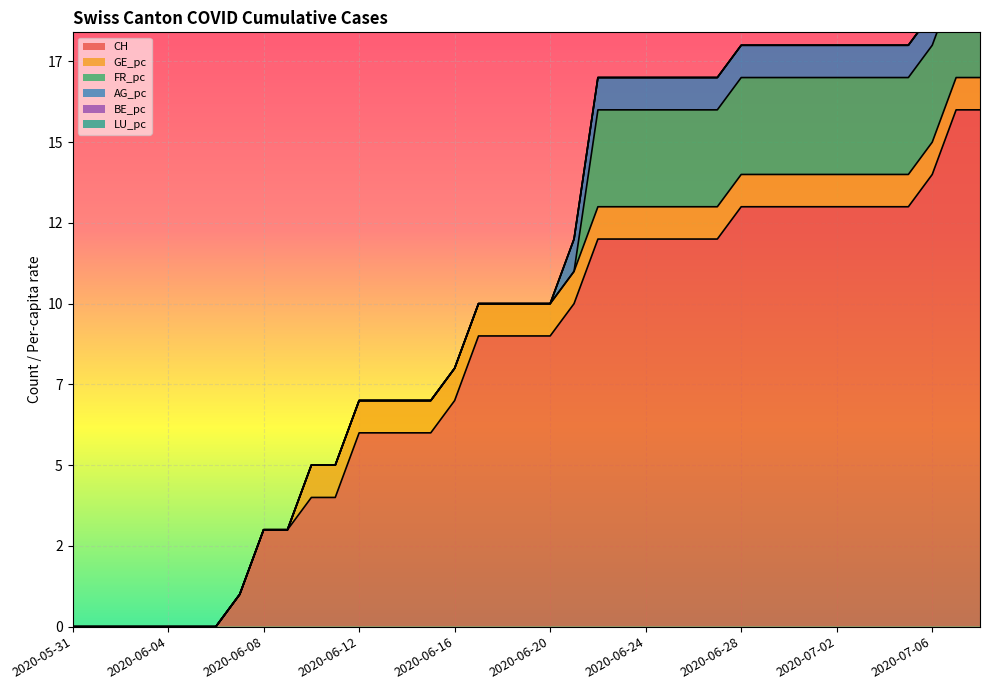

Reading left to right, what are all the values shown in this chart?

CH: 2020-05-31=0	2020-06-01=0	2020-06-02=0	2020-06-03=0	2020-06-04=0	2020-06-05=0	2020-06-06=0	2020-06-07=1	2020-06-08=3	2020-06-09=3	2020-06-10=4	2020-06-11=4	2020-06-12=6	2020-06-13=6	2020-06-14=6	2020-06-15=6	2020-06-16=7	2020-06-17=9	2020-06-18=9	2020-06-19=9	2020-06-20=9	2020-06-21=10	2020-06-22=12	2020-06-23=12	2020-06-24=12	2020-06-25=12	2020-06-26=12	2020-06-27=12	2020-06-28=13	2020-06-29=13	2020-06-30=13	2020-07-01=13	2020-07-02=13	2020-07-03=13	2020-07-04=13	2020-07-05=13	2020-07-06=14	2020-07-07=16	2020-07-08=16
GE_pc: 2020-05-31=0	2020-06-01=0	2020-06-02=0	2020-06-03=0	2020-06-04=0	2020-06-05=0	2020-06-06=0	2020-06-07=0	2020-06-08=0	2020-06-09=0	2020-06-10=1	2020-06-11=1	2020-06-12=1	2020-06-13=1	2020-06-14=1	2020-06-15=1	2020-06-16=1	2020-06-17=1	2020-06-18=1	2020-06-19=1	2020-06-20=1	2020-06-21=1	2020-06-22=1	2020-06-23=1	2020-06-24=1	2020-06-25=1	2020-06-26=1	2020-06-27=1	2020-06-28=1	2020-06-29=1	2020-06-30=1	2020-07-01=1	2020-07-02=1	2020-07-03=1	2020-07-04=1	2020-07-05=1	2020-07-06=1	2020-07-07=1	2020-07-08=1
FR_pc: 2020-05-31=0	2020-06-01=0	2020-06-02=0	2020-06-03=0	2020-06-04=0	2020-06-05=0	2020-06-06=0	2020-06-07=0	2020-06-08=0	2020-06-09=0	2020-06-10=0	2020-06-11=0	2020-06-12=0	2020-06-13=0	2020-06-14=0	2020-06-15=0	2020-06-16=0	2020-06-17=0	2020-06-18=0	2020-06-19=0	2020-06-20=0	2020-06-21=0	2020-06-22=3	2020-06-23=3	2020-06-24=3	2020-06-25=3	2020-06-26=3	2020-06-27=3	2020-06-28=3	2020-06-29=3	2020-06-30=3	2020-07-01=3	2020-07-02=3	2020-07-03=3	2020-07-04=3	2020-07-05=3	2020-07-06=3	2020-07-07=3	2020-07-08=3
AG_pc: 2020-05-31=0	2020-06-01=0	2020-06-02=0	2020-06-03=0	2020-06-04=0	2020-06-05=0	2020-06-06=0	2020-06-07=0	2020-06-08=0	2020-06-09=0	2020-06-10=0	2020-06-11=0	2020-06-12=0	2020-06-13=0	2020-06-14=0	2020-06-15=0	2020-06-16=0	2020-06-17=0	2020-06-18=0	2020-06-19=0	2020-06-20=0	2020-06-21=1	2020-06-22=1	2020-06-23=1	2020-06-24=1	2020-06-25=1	2020-06-26=1	2020-06-27=1	2020-06-28=1	2020-06-29=1	2020-06-30=1	2020-07-01=1	2020-07-02=1	2020-07-03=1	2020-07-04=1	2020-07-05=1	2020-07-06=1	2020-07-07=1	2020-07-08=1
BE_pc: 2020-05-31=0	2020-06-01=0	2020-06-02=0	2020-06-03=0	2020-06-04=0	2020-06-05=0	2020-06-06=0	2020-06-07=0	2020-06-08=0	2020-06-09=0	2020-06-10=0	2020-06-11=0	2020-06-12=0	2020-06-13=0	2020-06-14=0	2020-06-15=0	2020-06-16=0	2020-06-17=0	2020-06-18=0	2020-06-19=0	2020-06-20=0	2020-06-21=0	2020-06-22=0	2020-06-23=0	2020-06-24=0	2020-06-25=0	2020-06-26=0	2020-06-27=0	2020-06-28=0	2020-06-29=0	2020-06-30=0	2020-07-01=0	2020-07-02=0	2020-07-03=0	2020-07-04=0	2020-07-05=0	2020-07-06=0	2020-07-07=0	2020-07-08=0
LU_pc: 2020-05-31=0	2020-06-01=0	2020-06-02=0	2020-06-03=0	2020-06-04=0	2020-06-05=0	2020-06-06=0	2020-06-07=0	2020-06-08=0	2020-06-09=0	2020-06-10=0	2020-06-11=0	2020-06-12=0	2020-06-13=0	2020-06-14=0	2020-06-15=0	2020-06-16=0	2020-06-17=0	2020-06-18=0	2020-06-19=0	2020-06-20=0	2020-06-21=0	2020-06-22=0	2020-06-23=0	2020-06-24=0	2020-06-25=0	2020-06-26=0	2020-06-27=0	2020-06-28=0	2020-06-29=0	2020-06-30=0	2020-07-01=0	2020-07-02=0	2020-07-03=0	2020-07-04=0	2020-07-05=0	2020-07-06=0	2020-07-07=0	2020-07-08=0